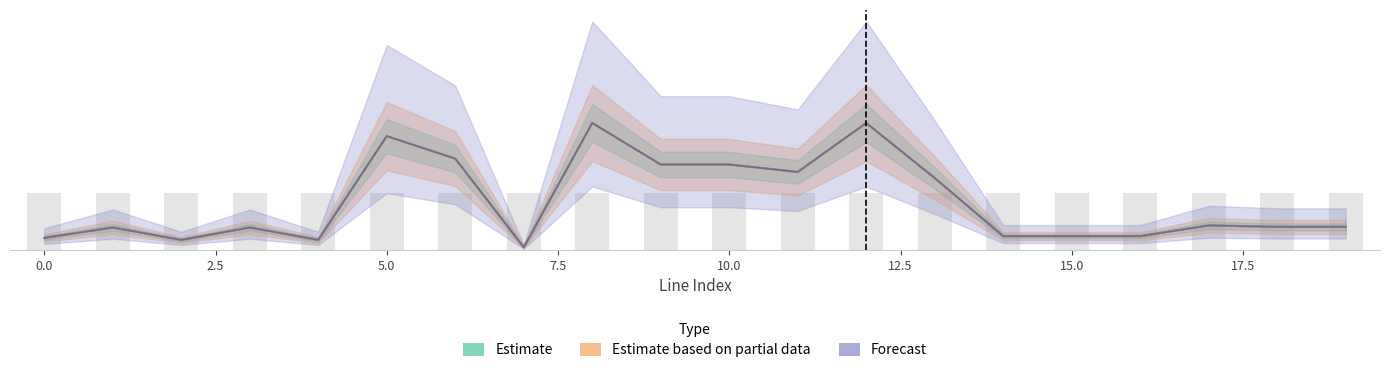

Between 7 and 9, which is larger?

9